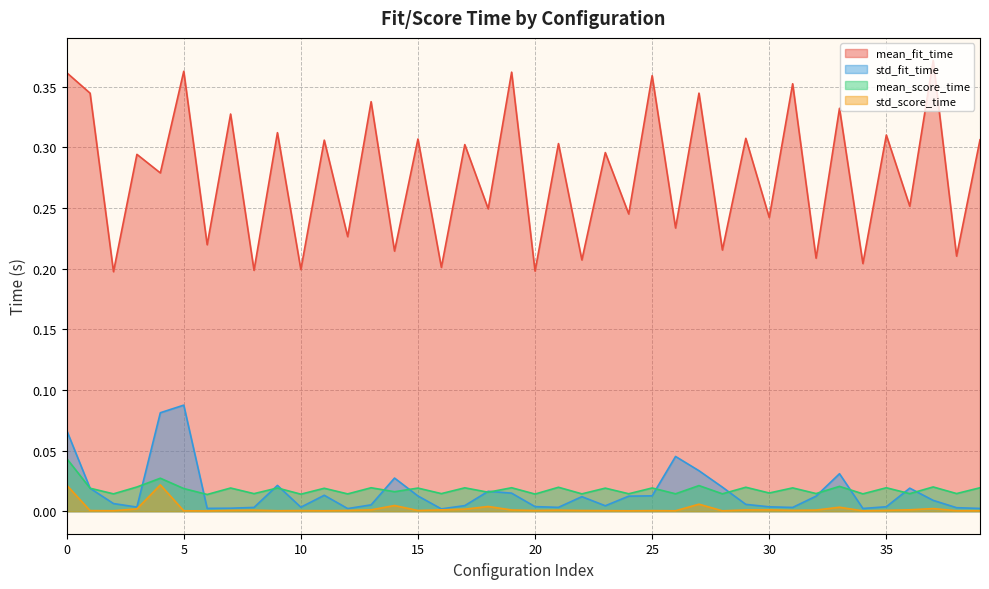

The value of std_fit_time at 16 is 0.0. True or false?

True